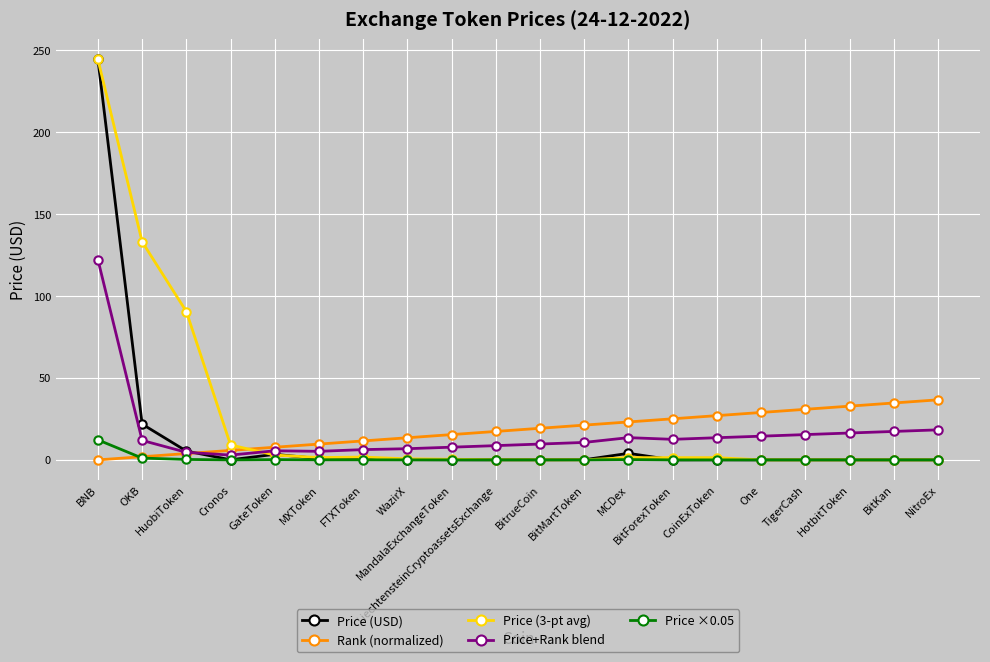

What is the maximum value shown in the chart?

244.5